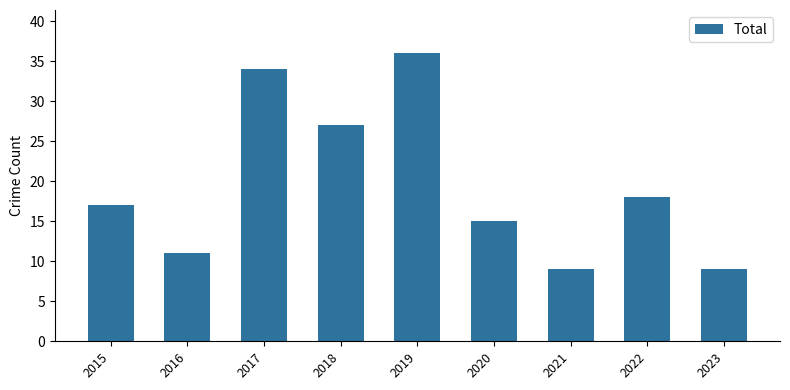

At which category does the chart reach its peak across all series?

2019